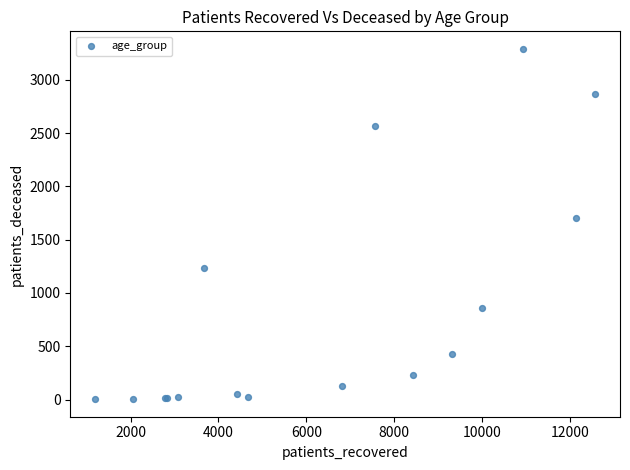

What Y value in the scatter plot is closest to 1647?

1699